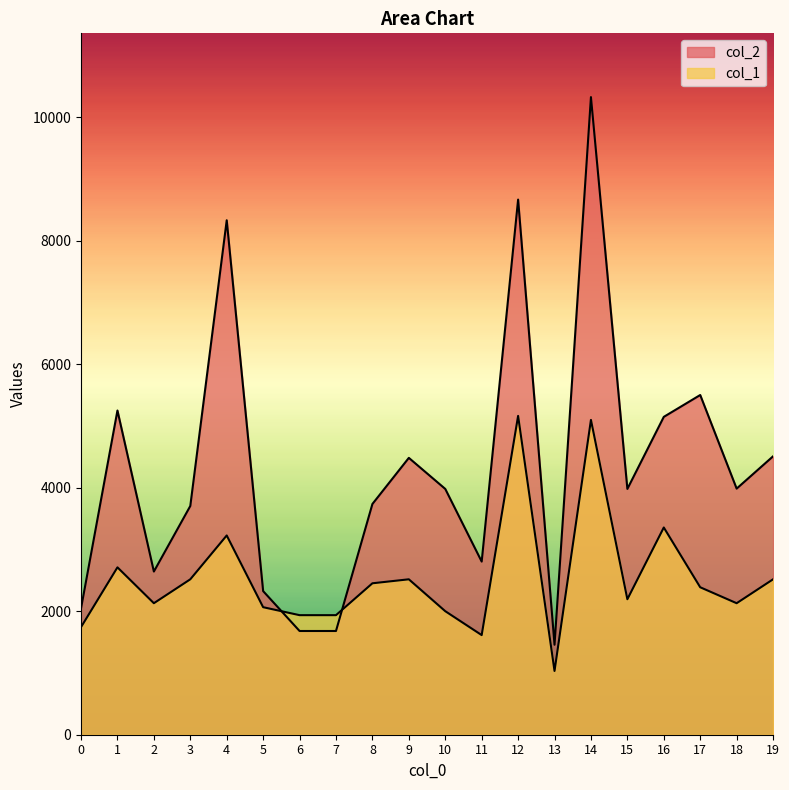

List the series in order of their overall mean, lowest first.

col_1, col_2